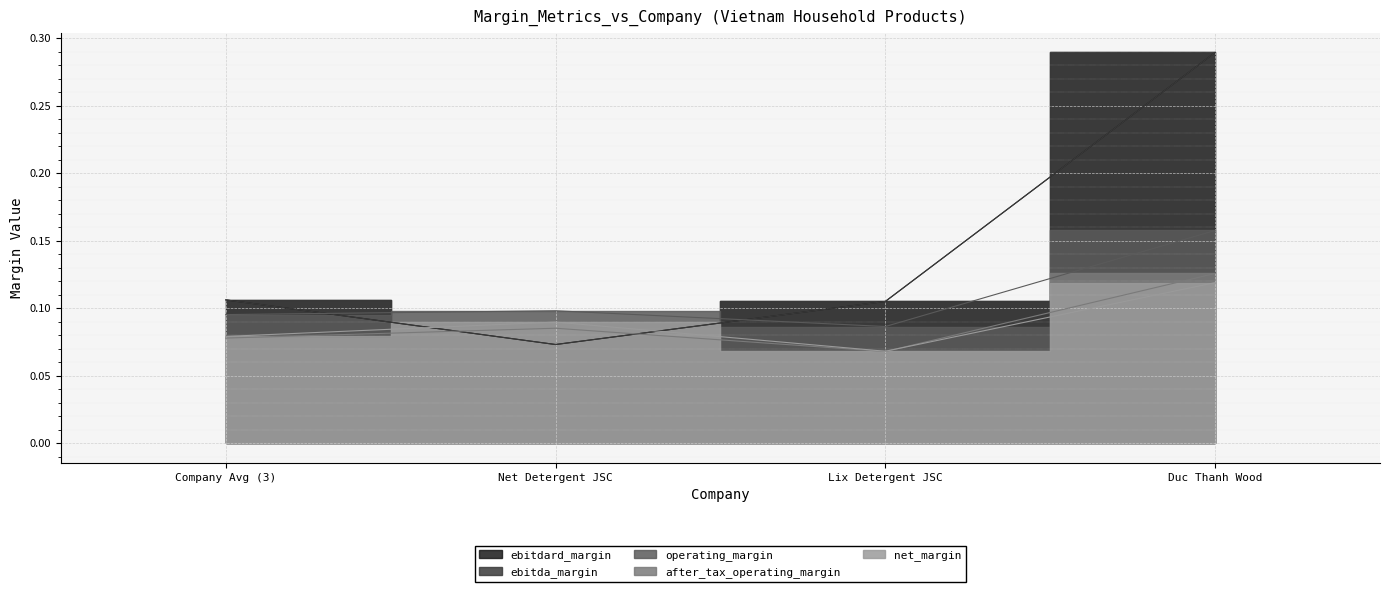

What is the sum of the after_tax_operating_margin values at Company Avg (3) and Duc Thanh Wood?

0.2